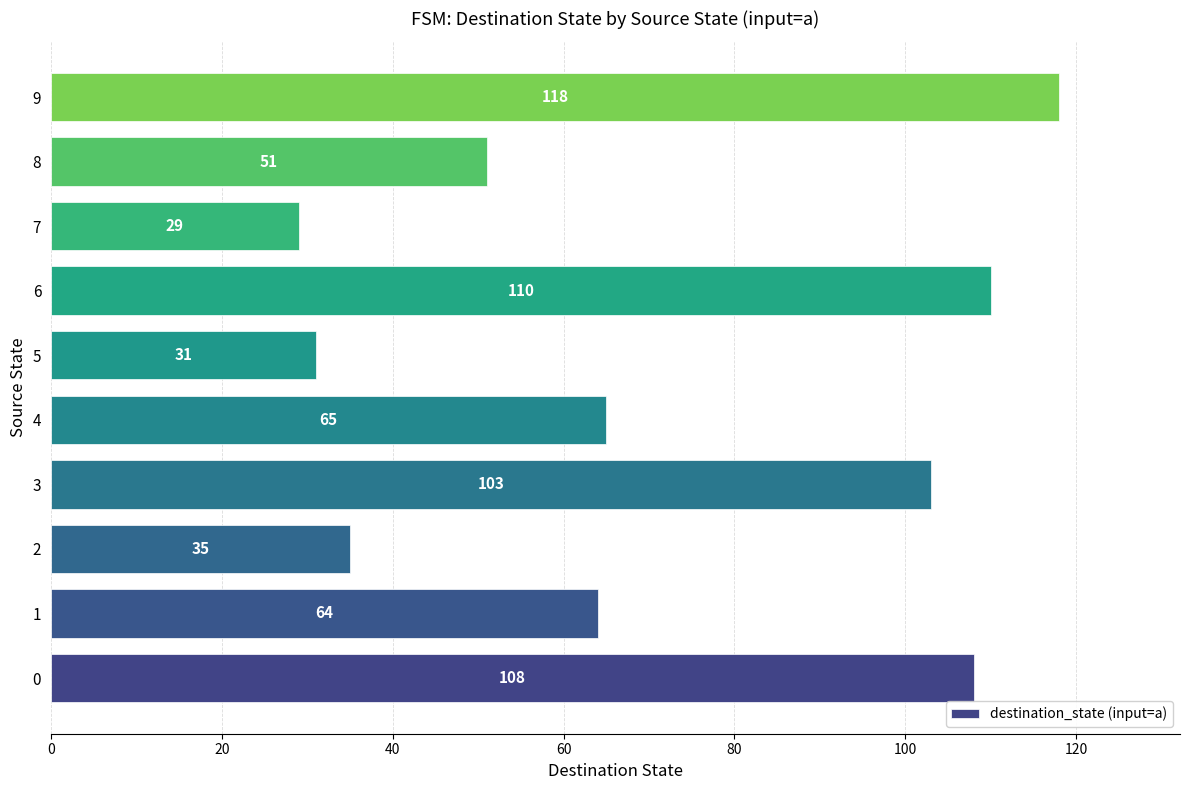

The chart shows a value of 104 at 4. True or false?

False